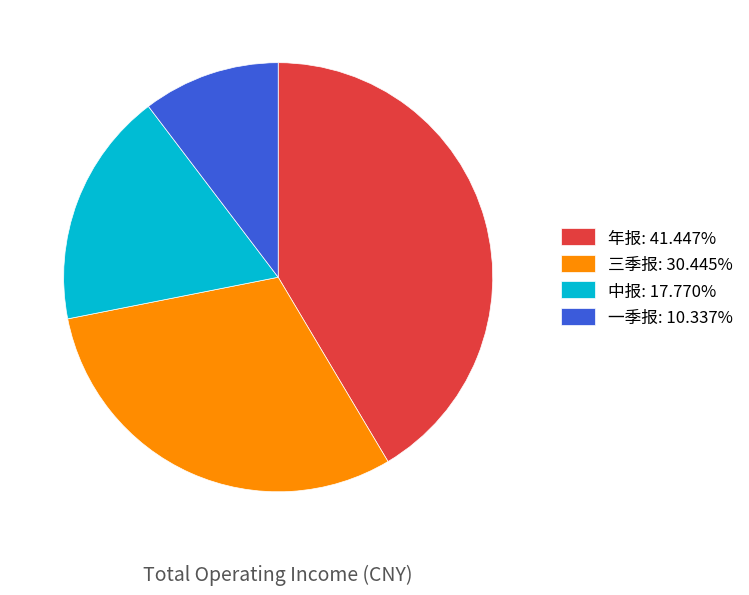

What is the ratio of the value at 三季报: 30.445% to the value at 年报: 41.447%?

0.7